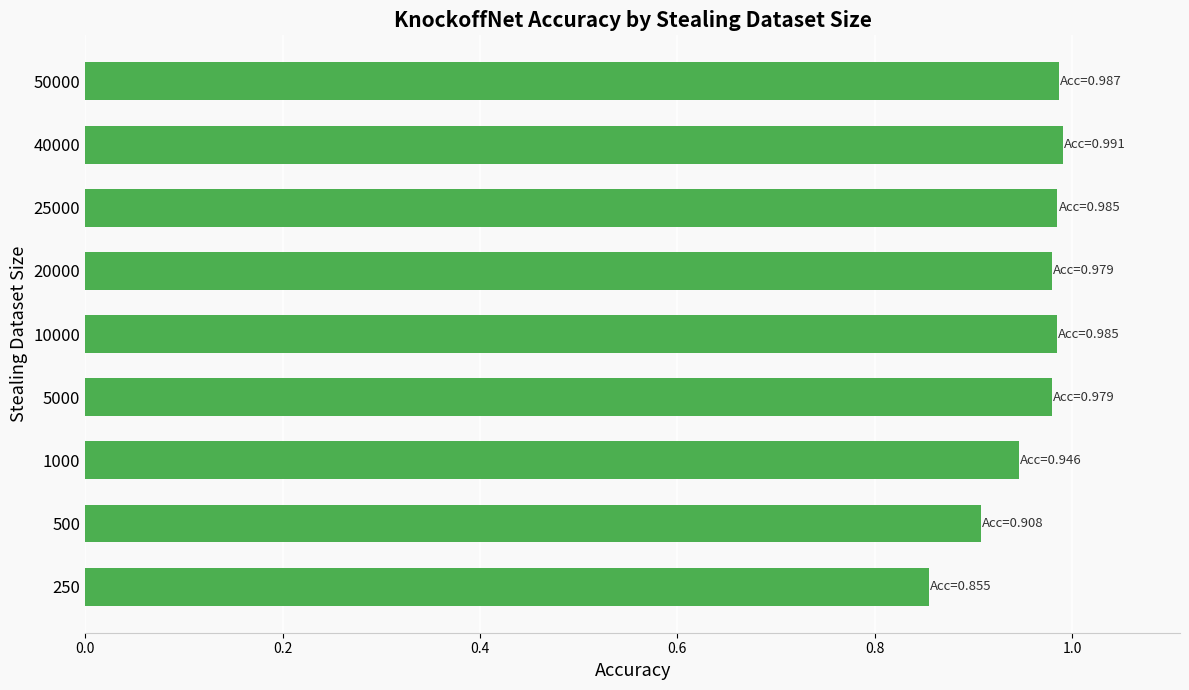

Is it true that the value at 1000 is 1.7?

False